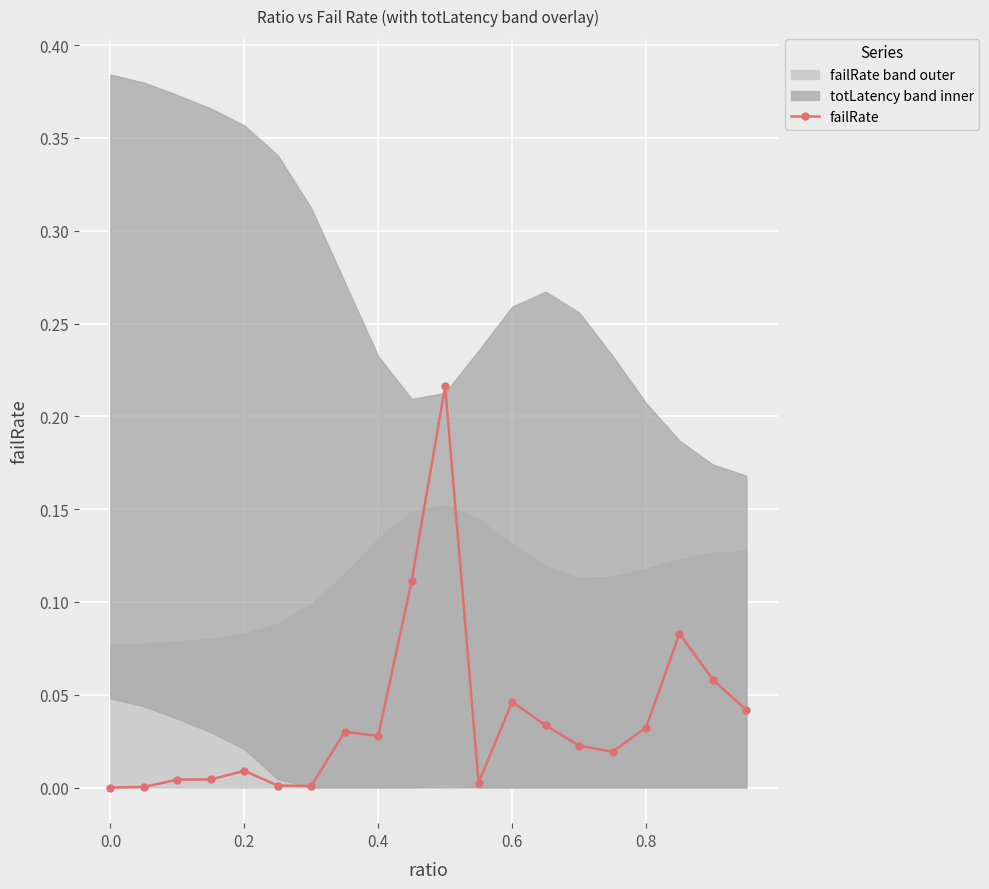

True or false: there are more than 2 points higher than both neighbors.

True